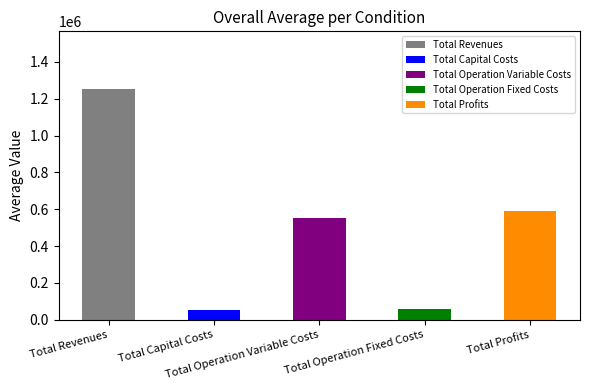

What is the sum of all values?

2505225.5